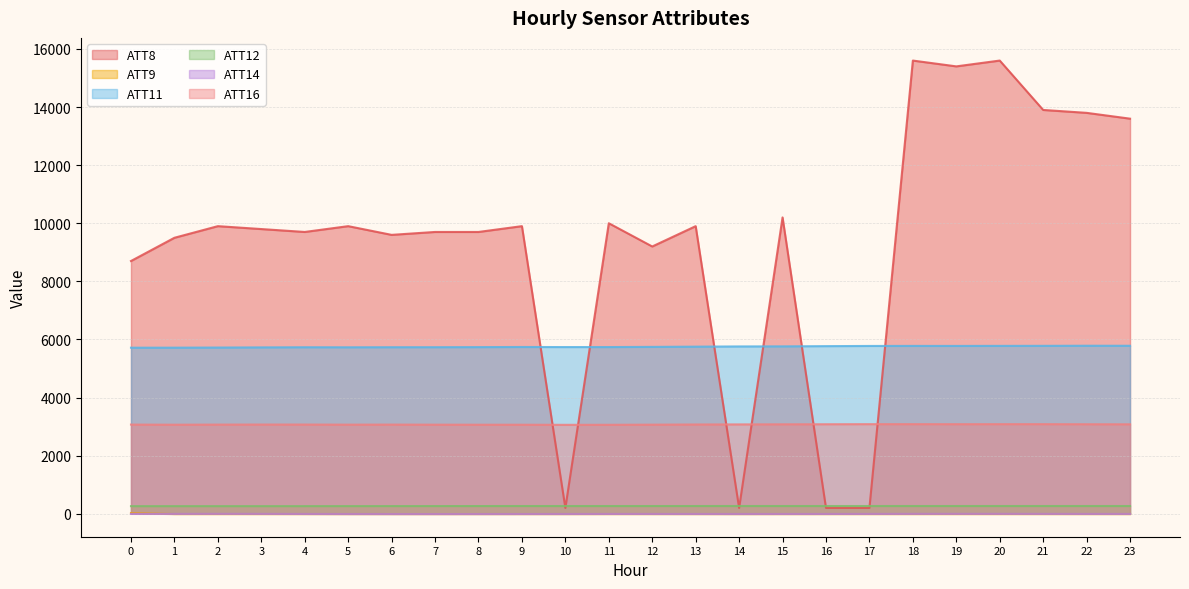

What is the value of the ATT11 point at the 15th from the left?

5759.4